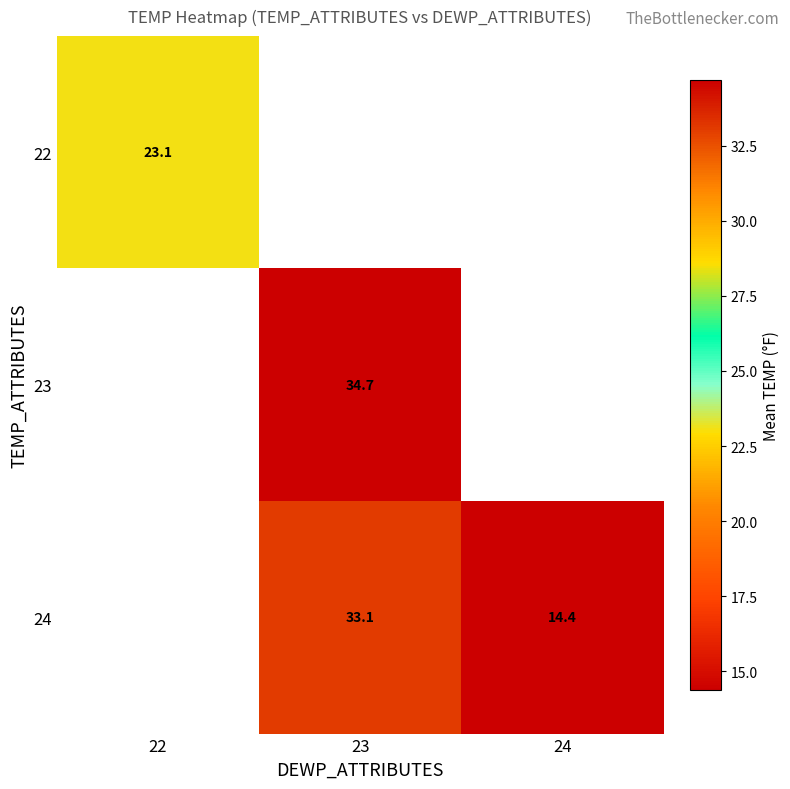

The 24 series shows 14.4 at 24. True or false?

True